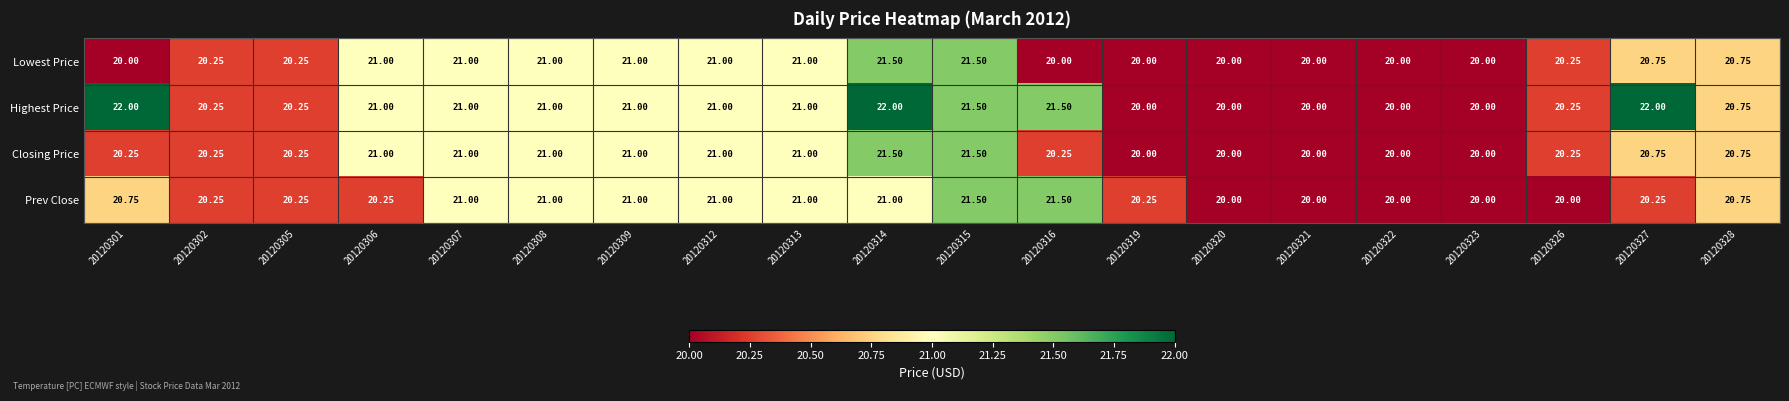

Which series has the largest range (max minus min)?

Highest Price